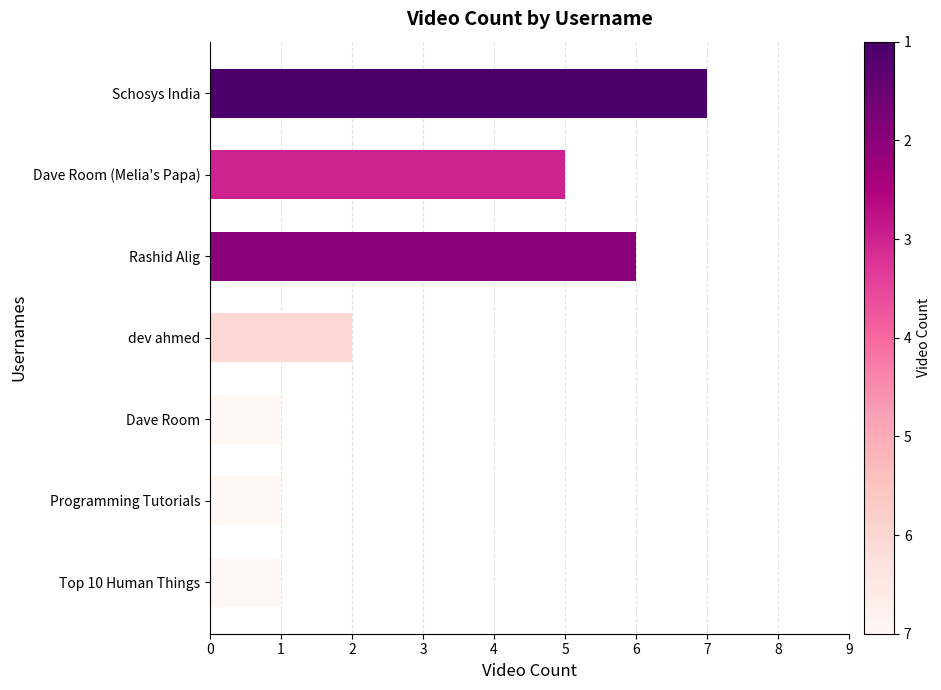

Reading top to bottom, transcribe all the data shown in this chart.

7	5	6	2	1	1	1